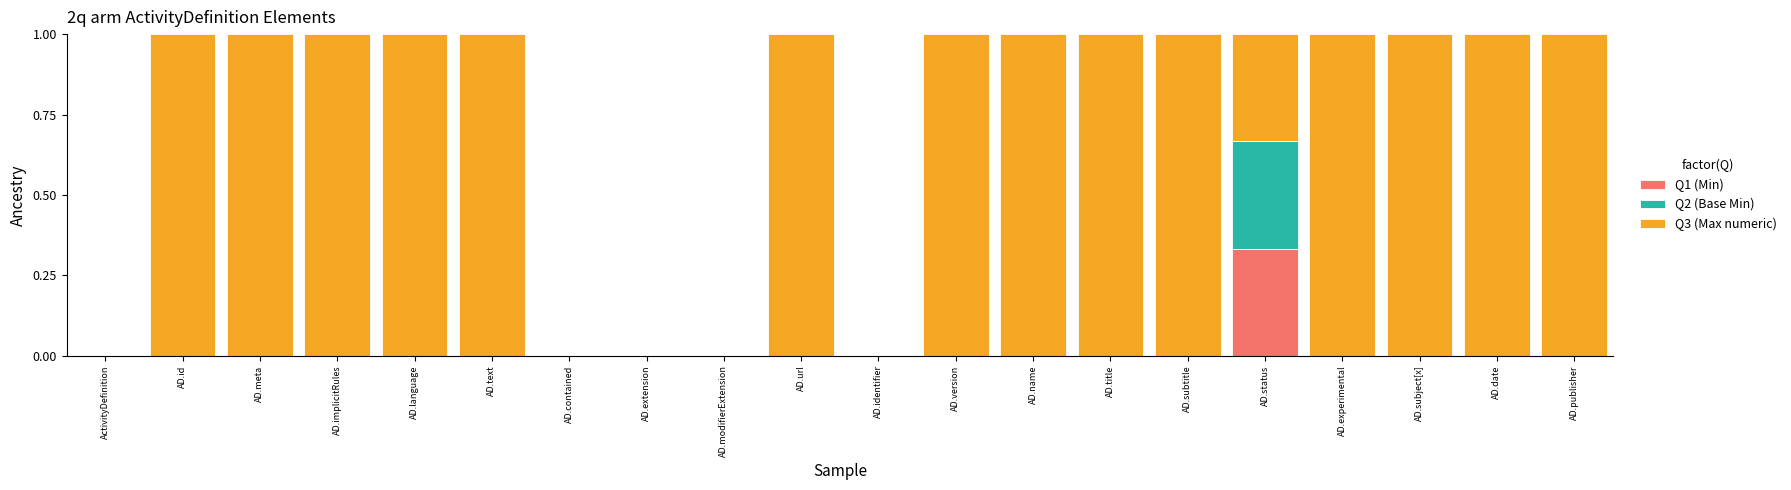

Is it true that Q1 (Min) equals 0.2 at AD.version?

False